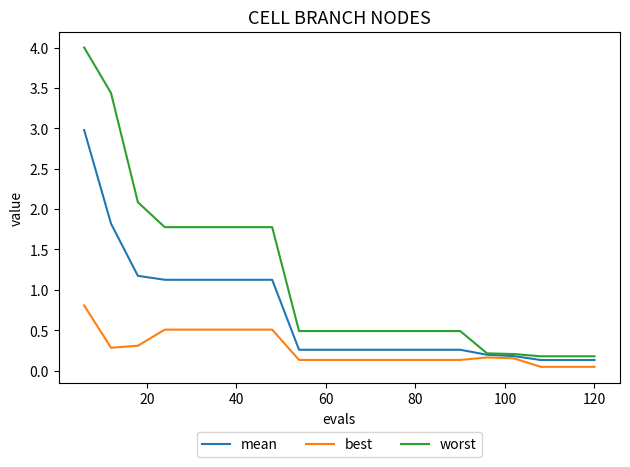

What is the sum of all worst values?

22.8